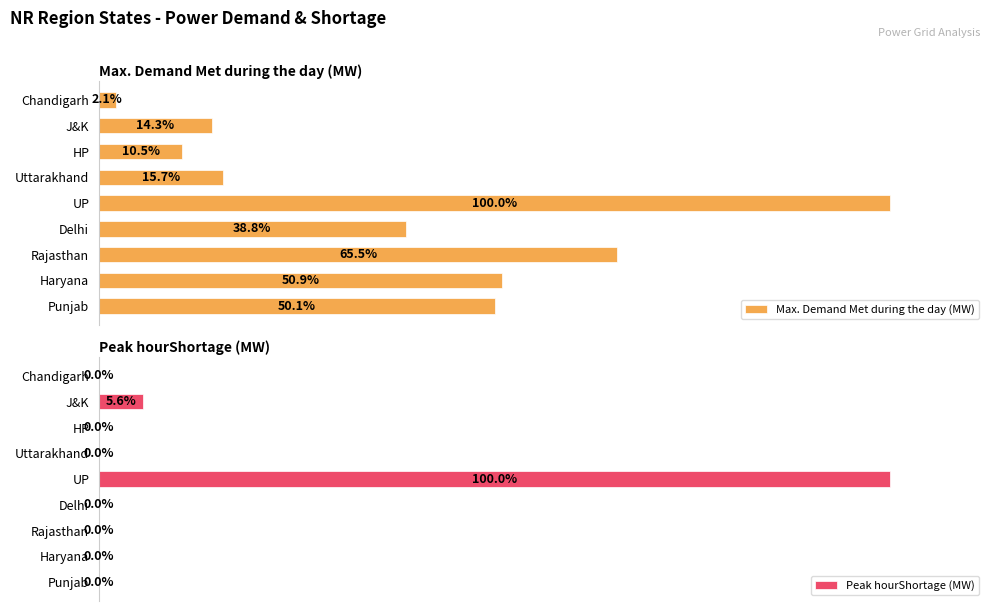

Does the chart contain stacked bars?

No